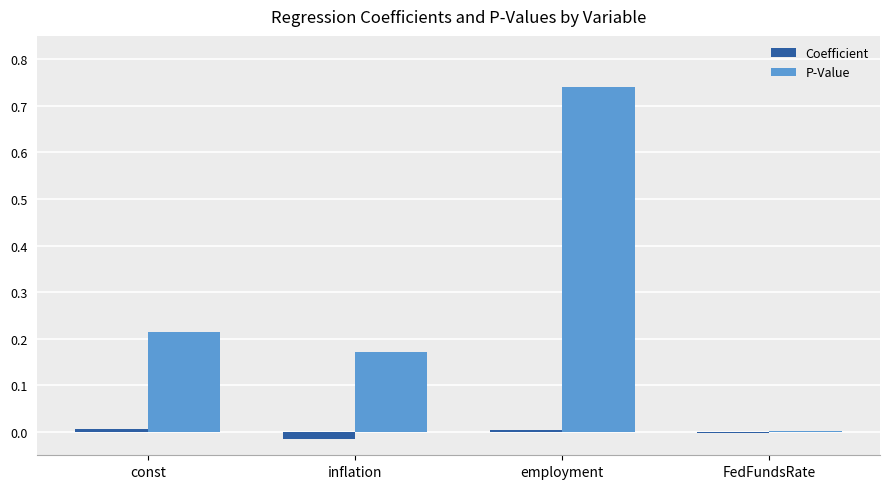

Which series has the largest total across all categories?

P-Value